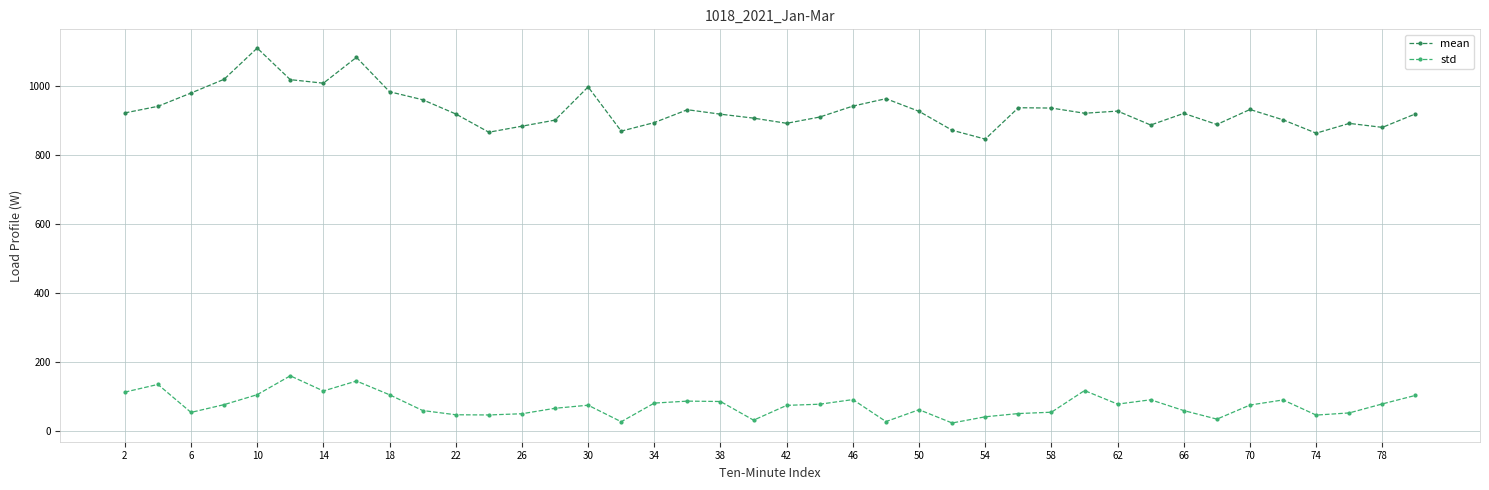

What is the lowest value of the mean series?

846.6